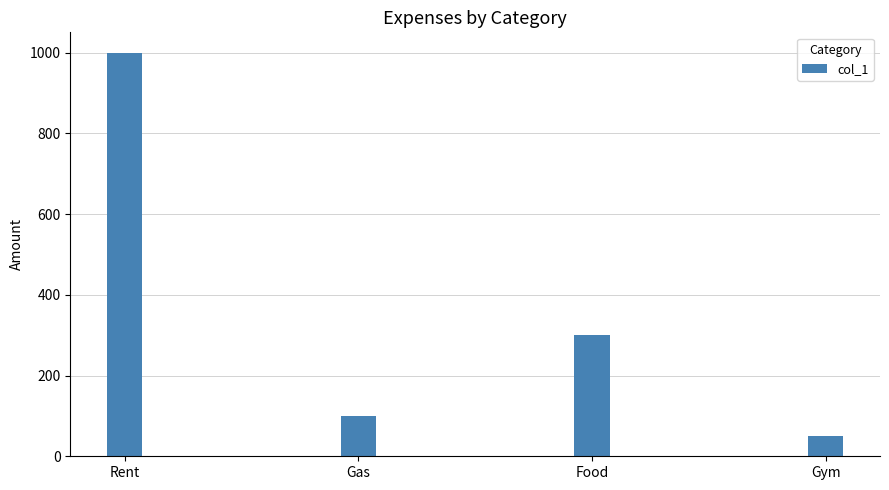

Which category has the highest value across all series?

Rent